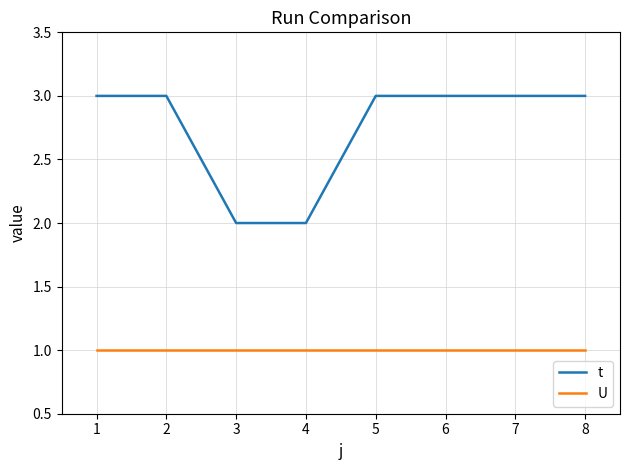

What are all the series names shown in the legend?

t, U